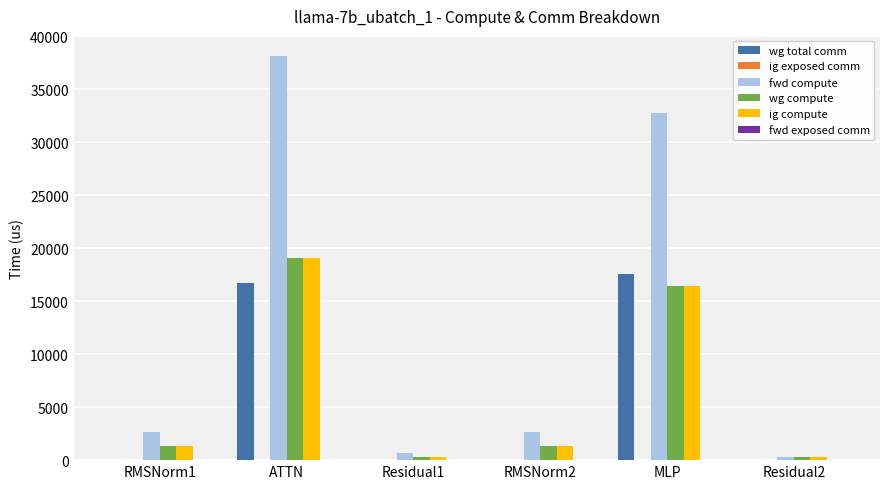

Reading right to left, extract all data points from this chart.

wg total comm: Residual2=0.0	MLP=17550.6	RMSNorm2=0.0	Residual1=0.0	ATTN=16728.3	RMSNorm1=0.0
fwd compute: Residual2=314.6	MLP=32794.2	RMSNorm2=2647.6	Residual1=629.1	ATTN=38115.7	RMSNorm1=2647.6
wg compute: Residual2=314.6	MLP=16397.1	RMSNorm2=1323.8	Residual1=314.6	ATTN=19057.9	RMSNorm1=1323.8
ig compute: Residual2=314.6	MLP=16397.1	RMSNorm2=1323.8	Residual1=314.6	ATTN=19057.9	RMSNorm1=1323.8